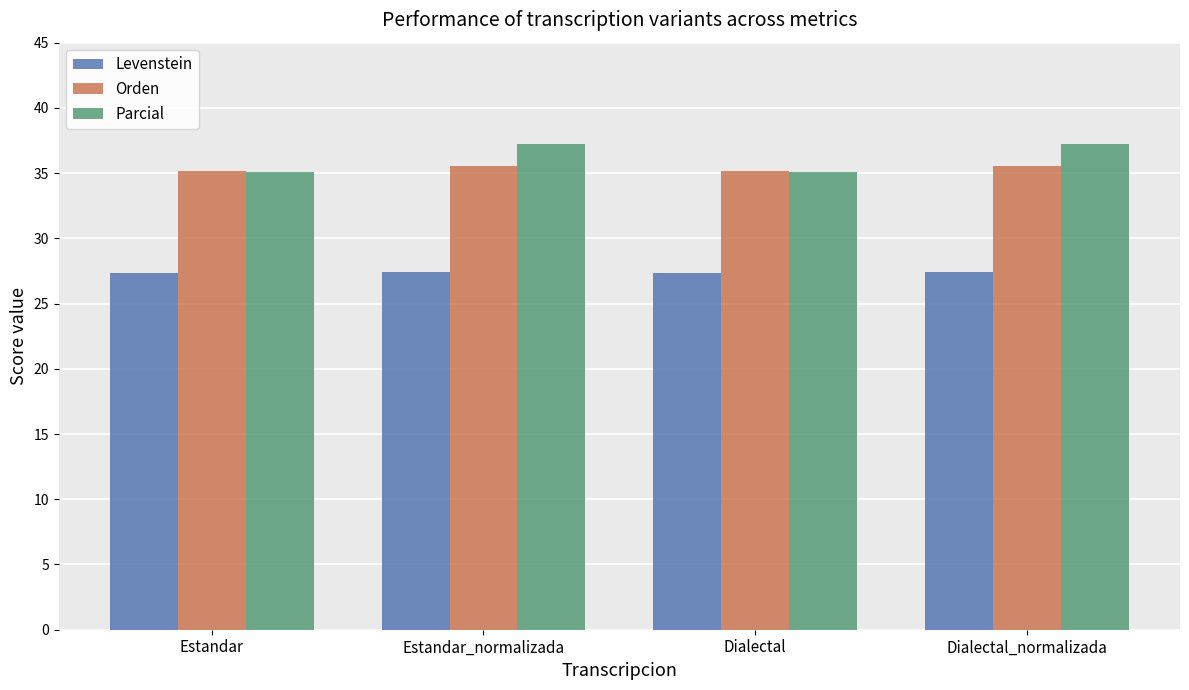

What is the spread (max minus min) of values at Dialectal_normalizada?

9.8